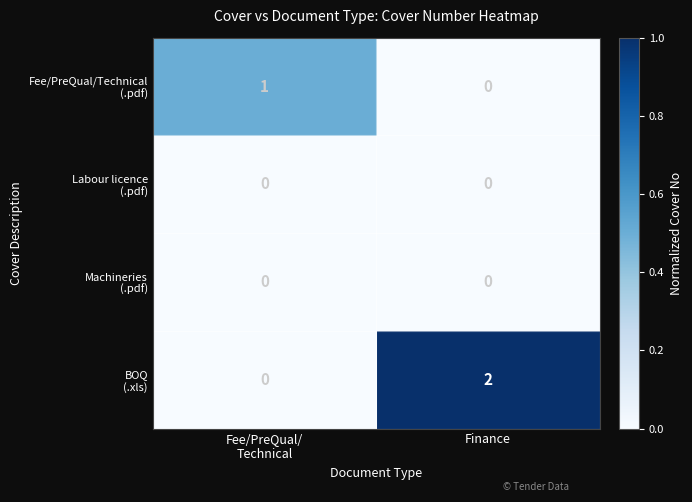

At which category is the sum across all series the highest?

Finance